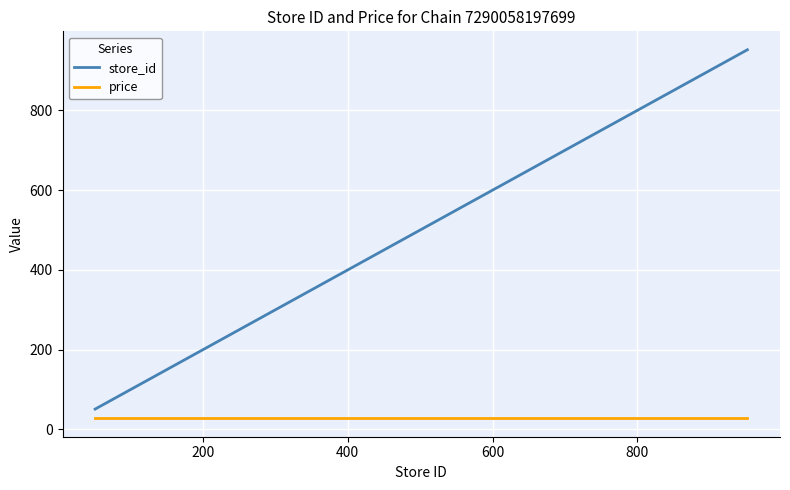

What is the difference between the maximum and minimum values in the store_id series?

901.0